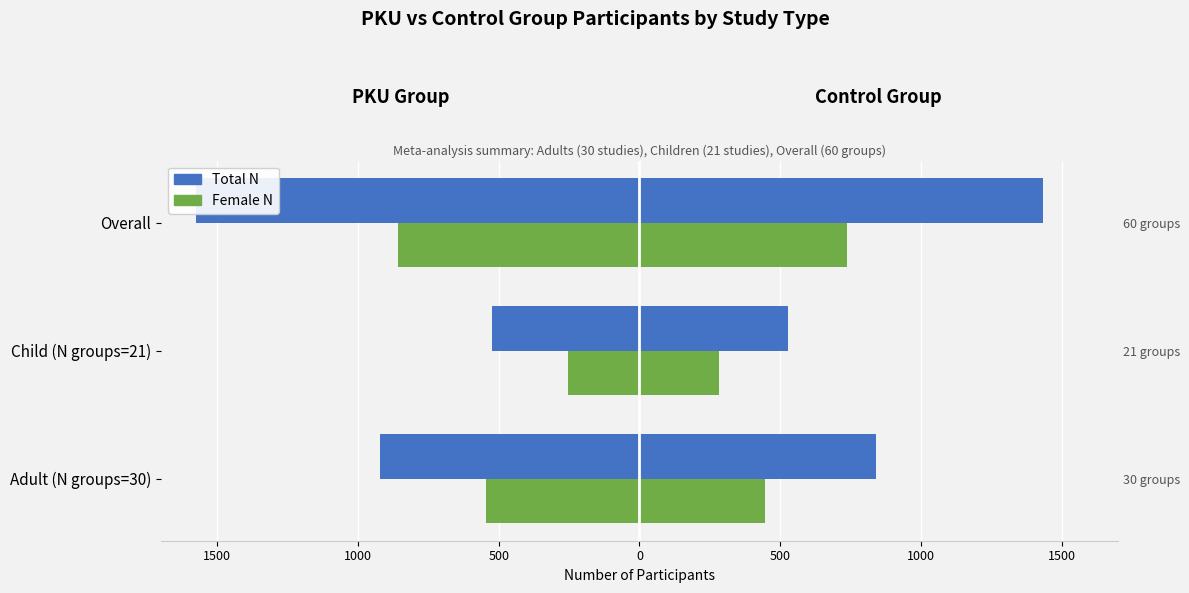

The PKU Total N series shows -741 at Child (N groups=21). True or false?

False